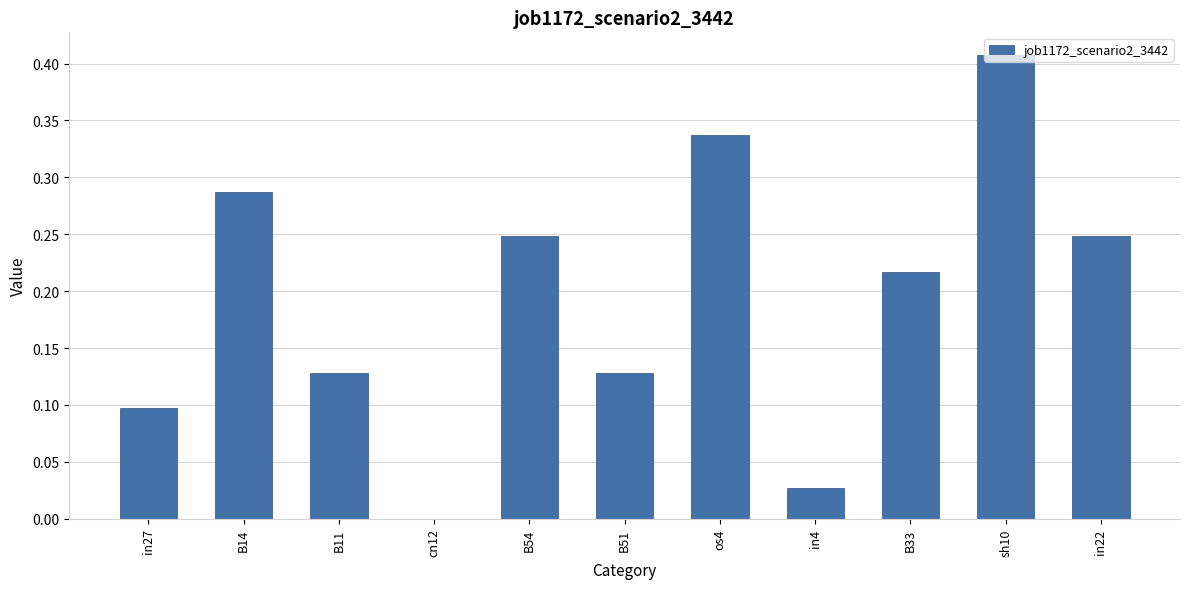

Which category has the highest value across all series?

sh10